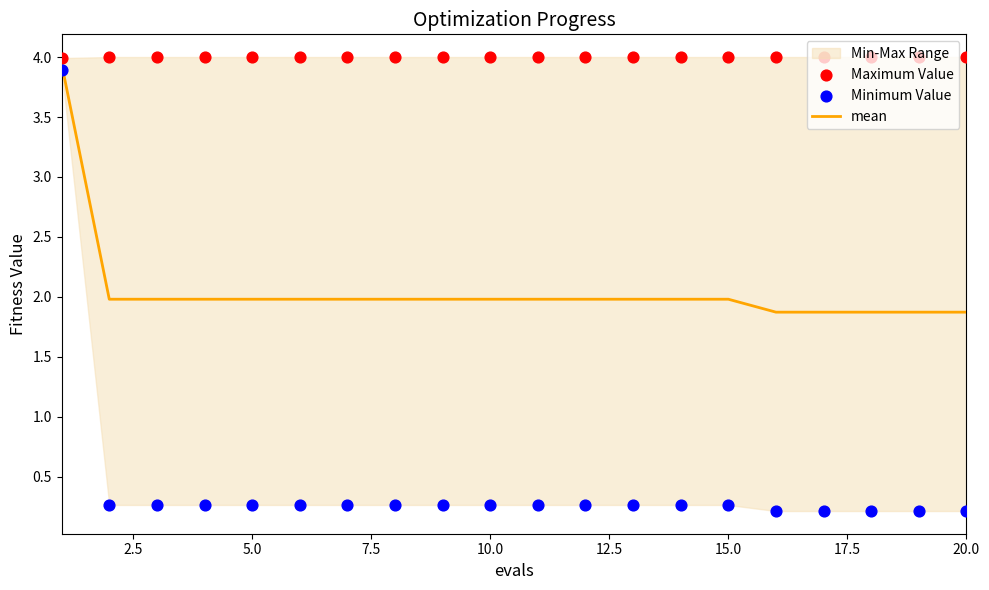

Which series has the widest spread of Y values?

Minimum Value